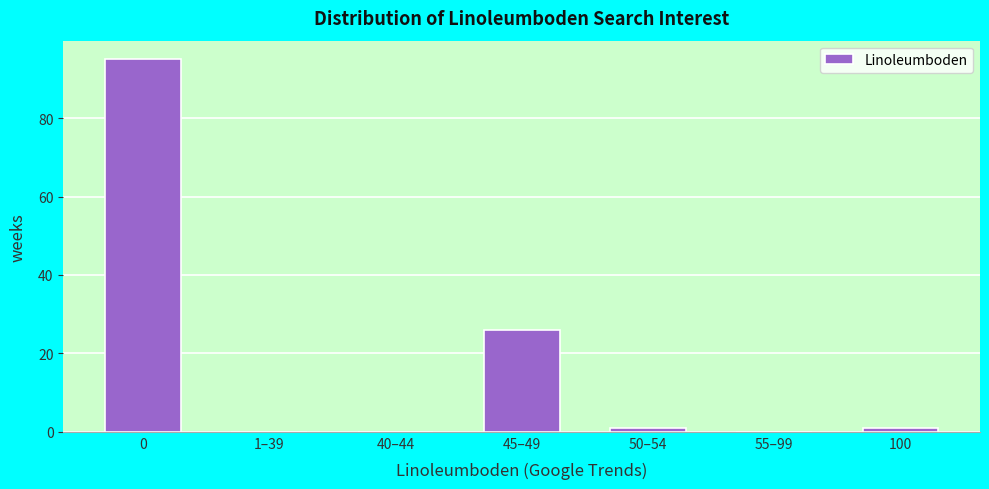

Reading left to right, list all the values displayed in this chart.

0=95	1–39=0	40–44=0	45–49=26	50–54=1	55–99=0	100=1